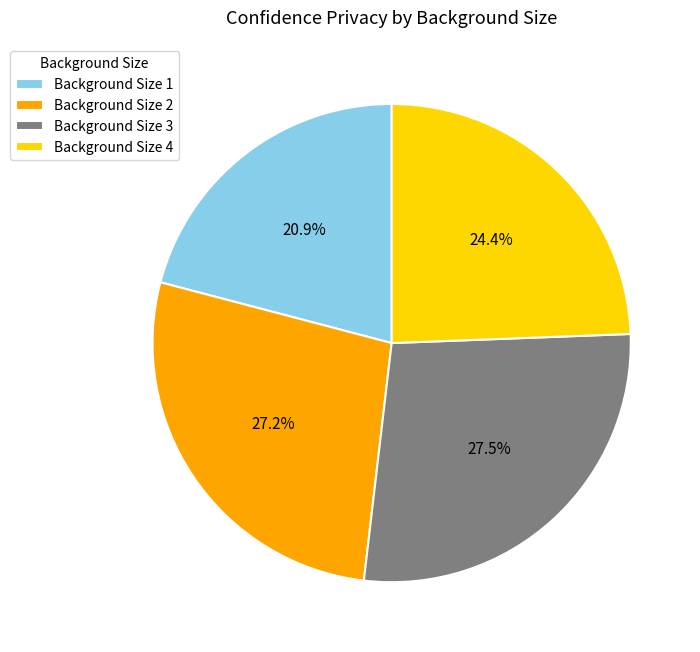

Is the sum of Background Size 3 and Background Size 1 greater than half?

No